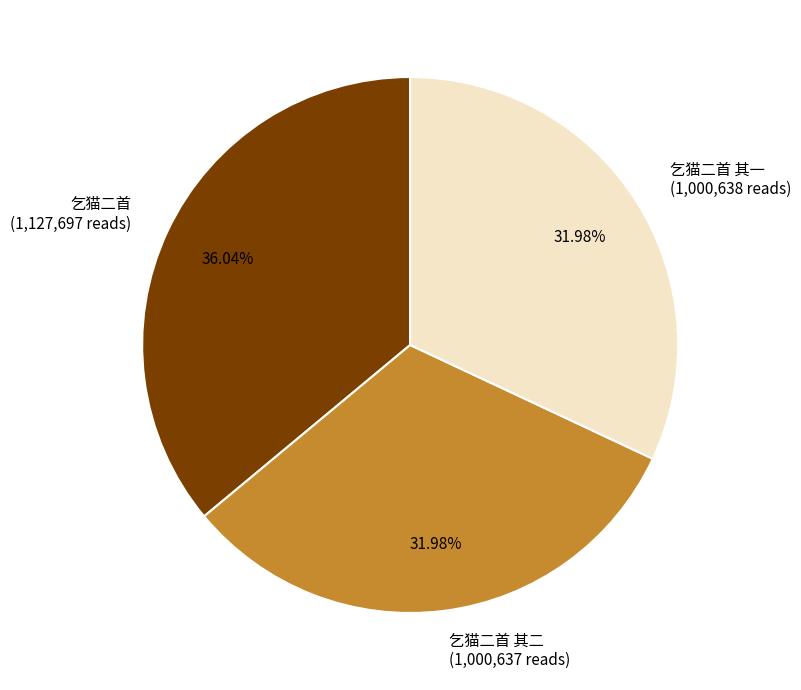

Do 乞猫二首 (1,127,697 reads) and 乞猫二首 其一 (1,000,638 reads) together represent more than half of the pie?

Yes